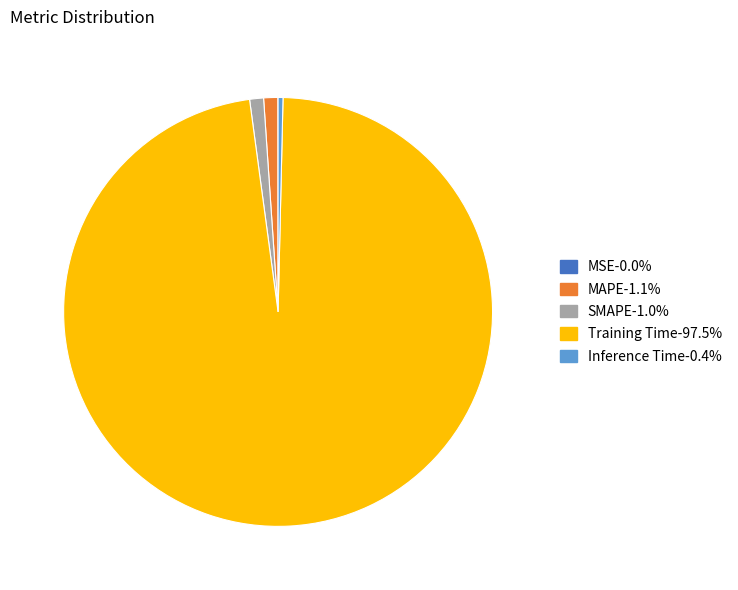

Which slice is the largest?

Training Time